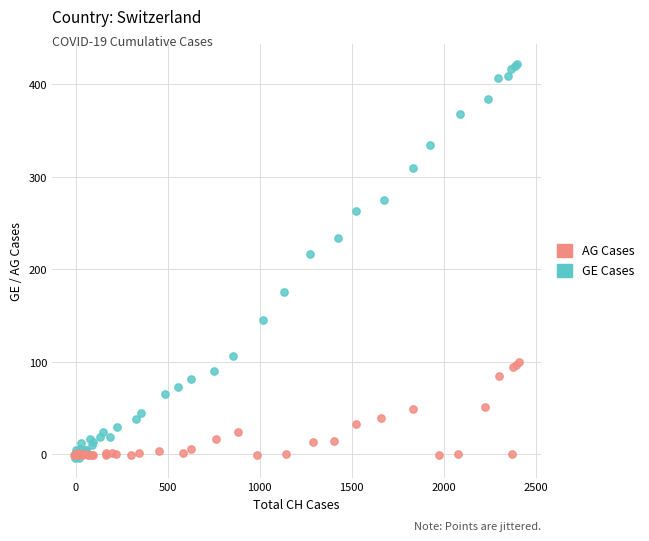

Which series has the widest spread of Y values?

GE Cases